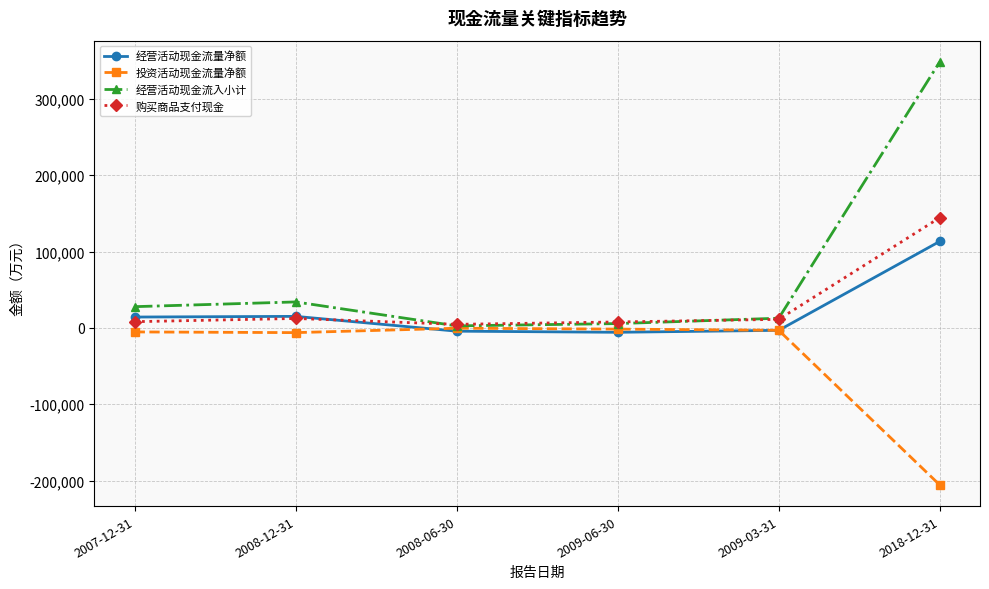

What is the spread (max minus min) of values at 2007-12-31?

33093